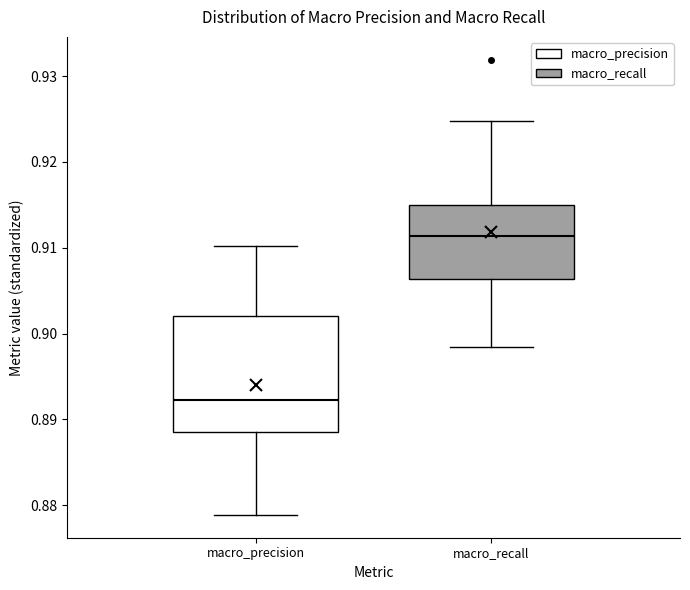

Which box's median line is the highest?

macro_recall